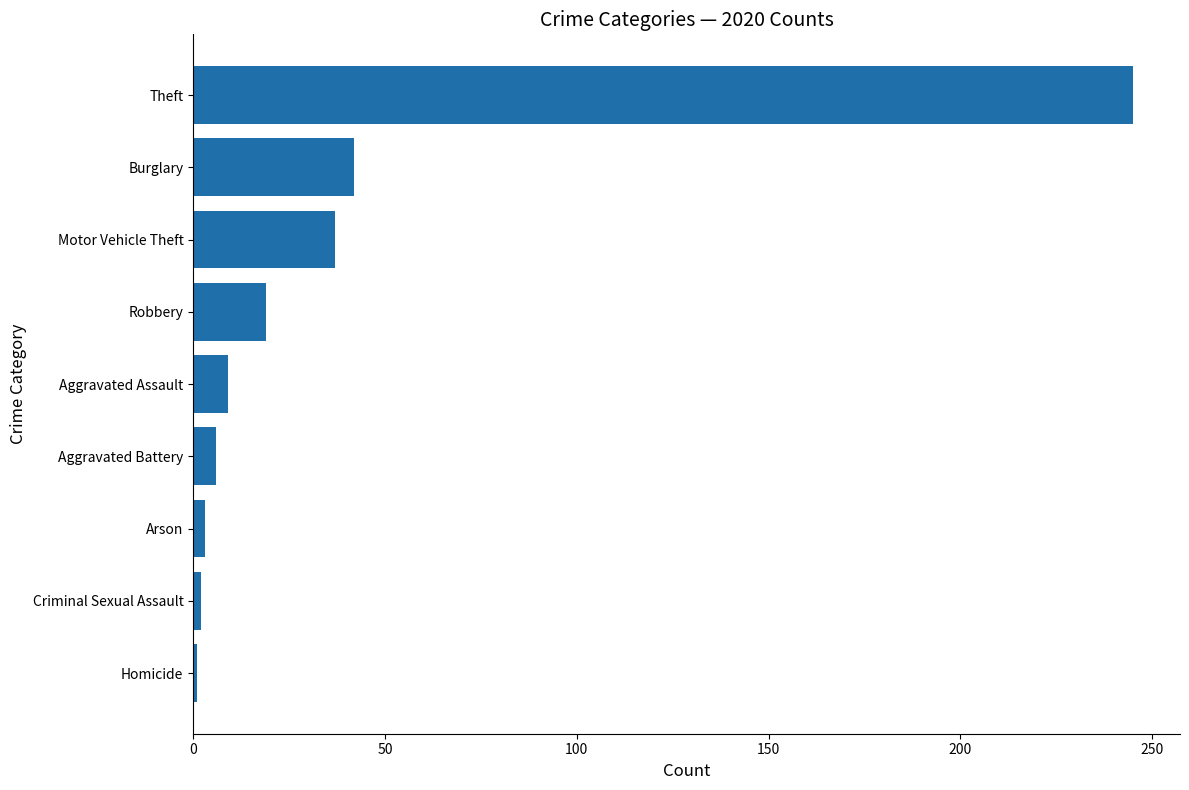

Read the value at Motor Vehicle Theft.

37